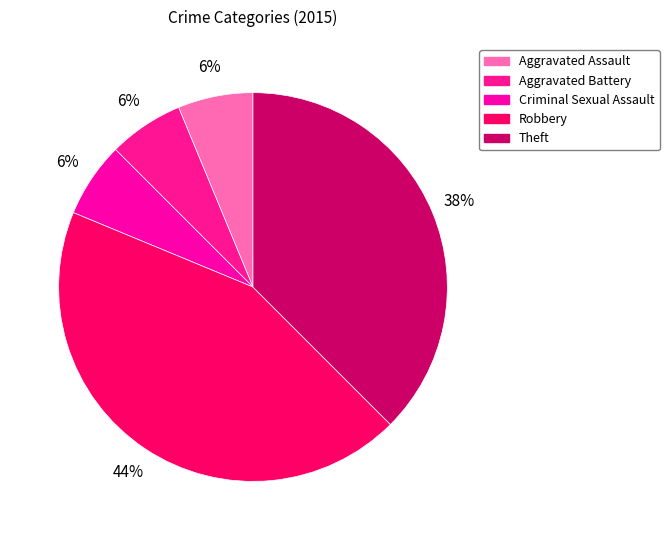

To the nearest percent, what percentage of the pie is Criminal Sexual Assault?

6%